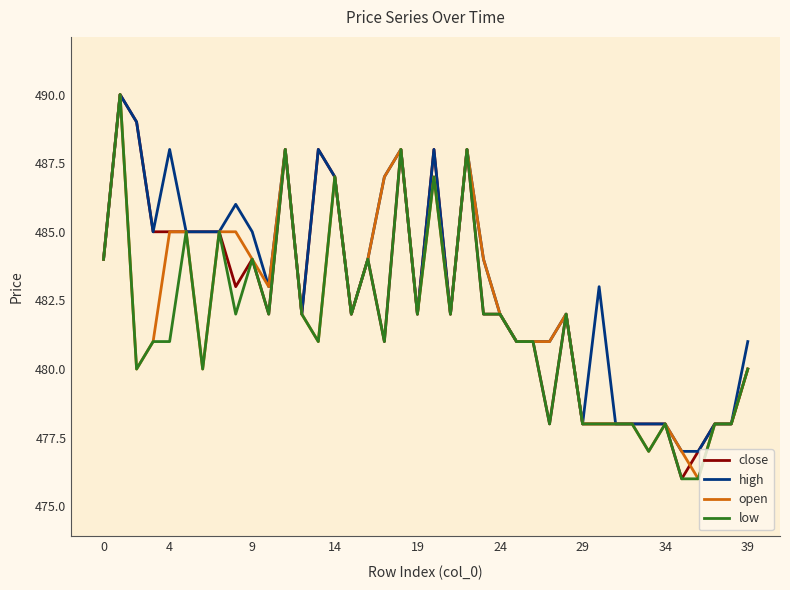

What is the minimum value for close?

476